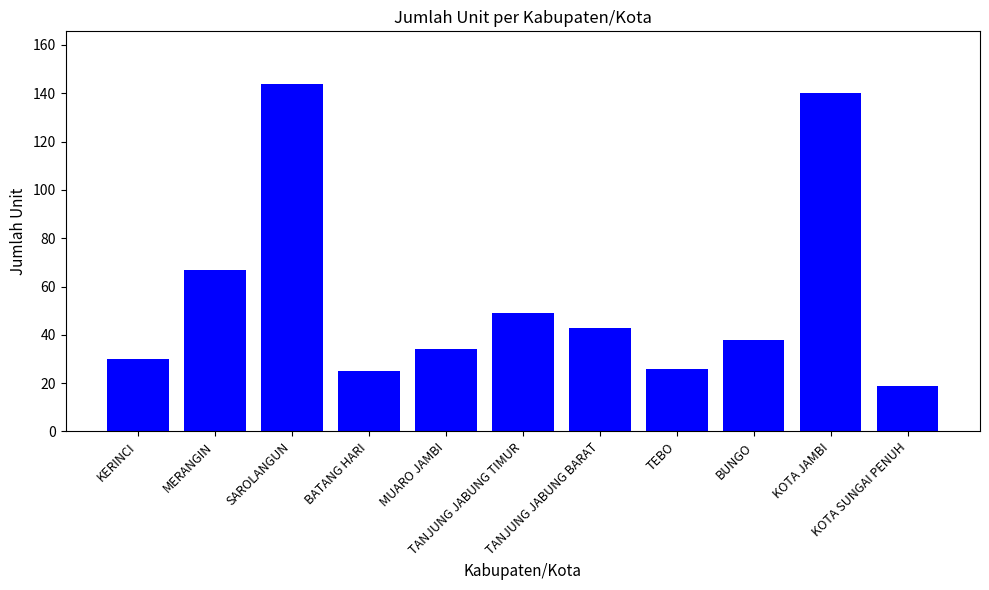

Reading left to right, transcribe all the data shown in this chart.

30	67	144	25	34	49	43	26	38	140	19